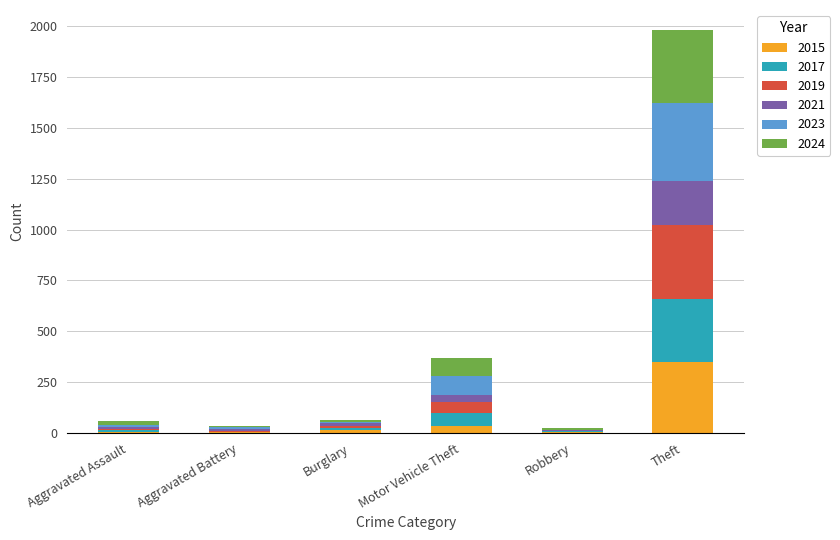

What is the highest value of the 2015 series?

351